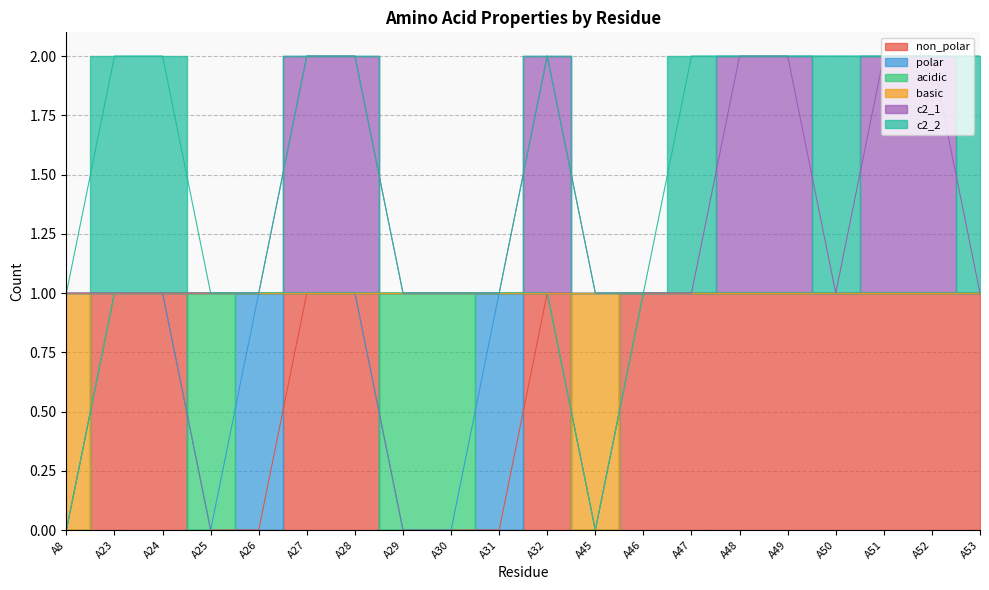

Where is non_polar nearest to the value 0?

A8